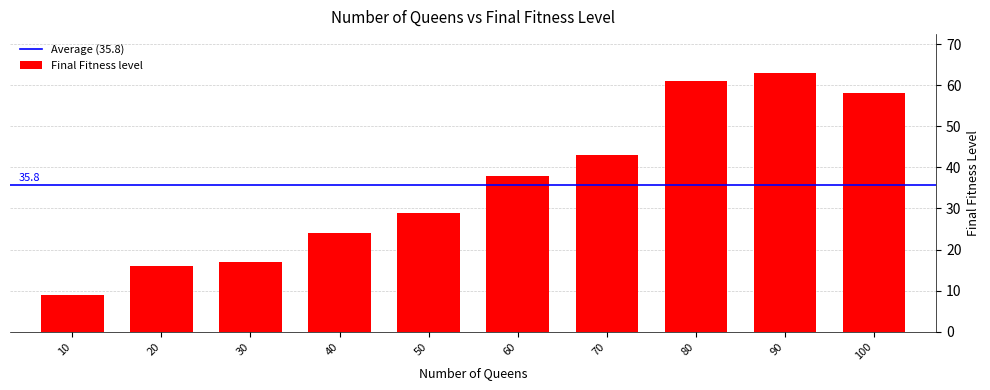

Rank the categories by value from highest to lowest.

90, 80, 100, 70, 60, 50, 40, 30, 20, 10